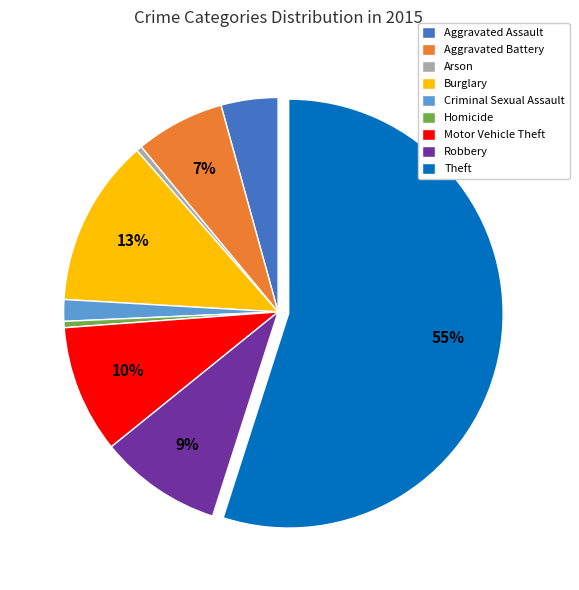

Do Aggravated Battery and Robbery together represent more than half of the pie?

No